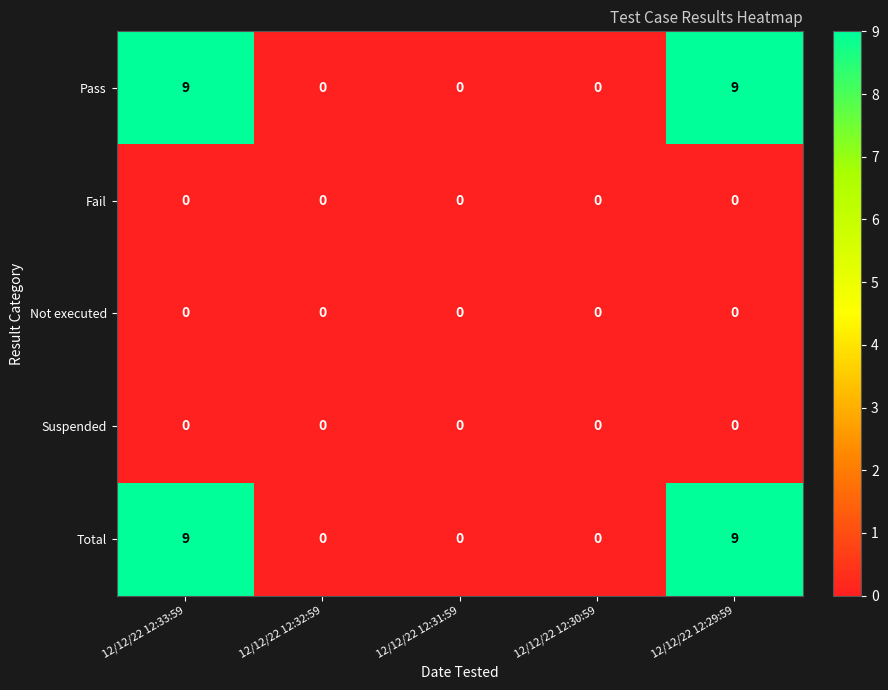

What is the difference between the highest and lowest values at 12/12/22 12:33:59?

9